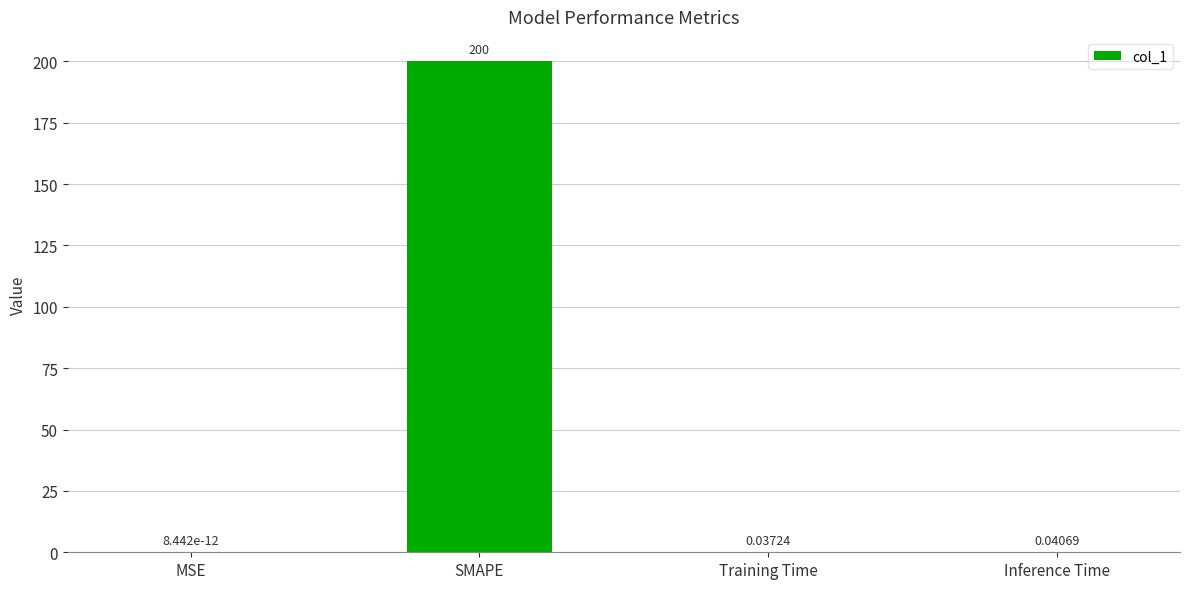

True or false: the data shows 200.0 at SMAPE.

True